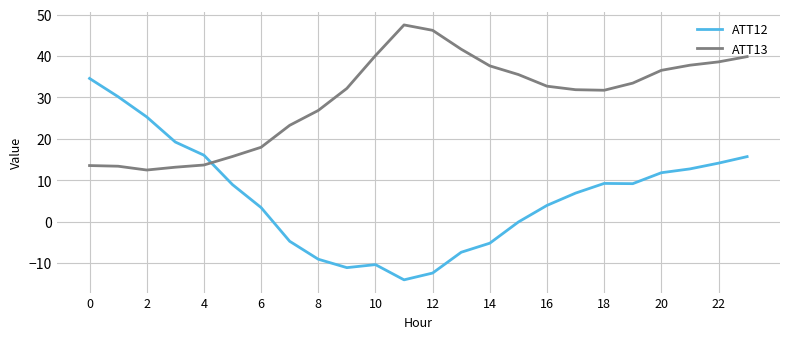

Which series has the largest total across all categories?

ATT13